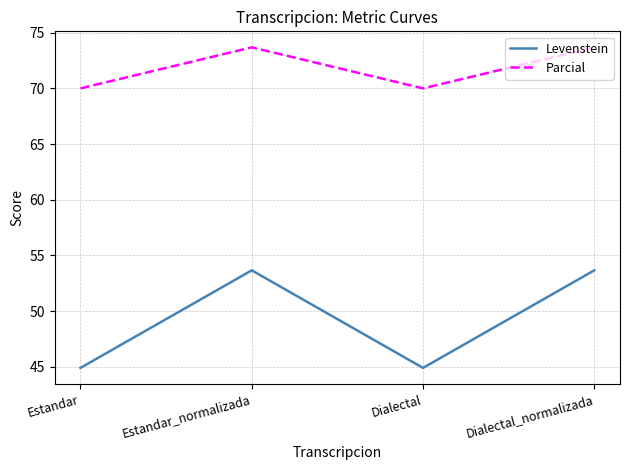

True or false: Levenstein and Parcial intersect in this chart.

False